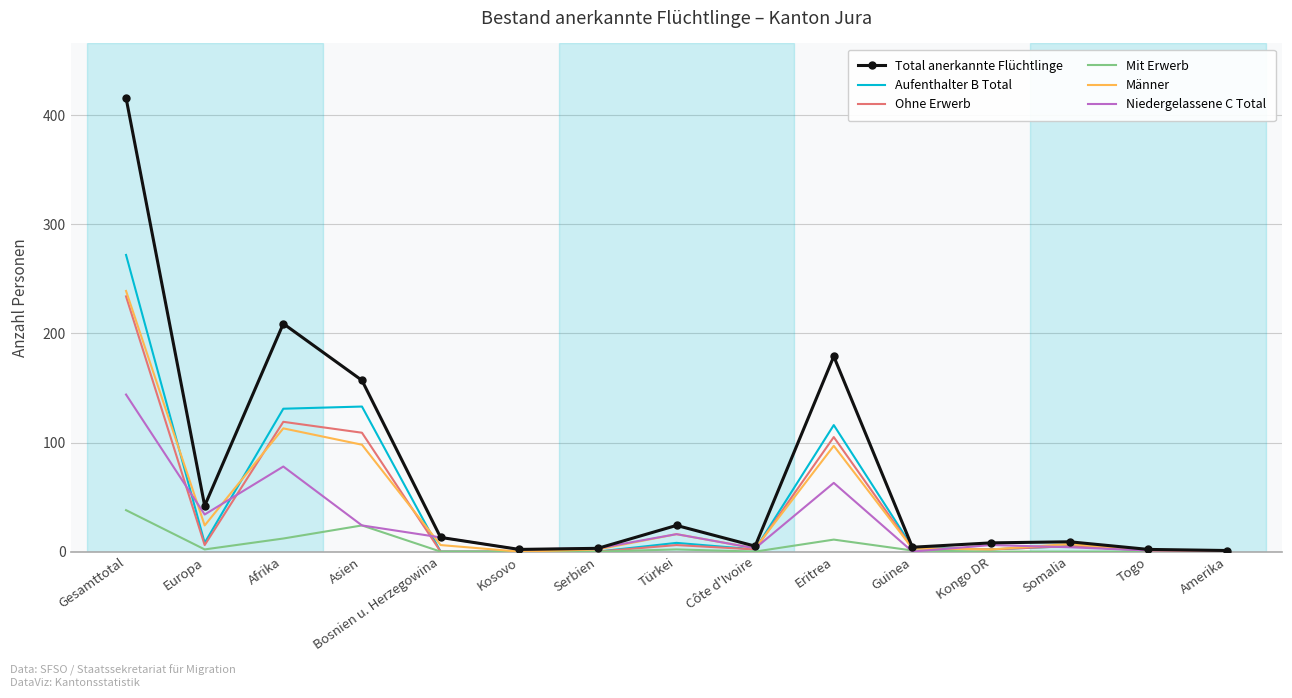

Between Türkei and Eritrea, which series saw the biggest shift?

Total anerkannte Flüchtlinge